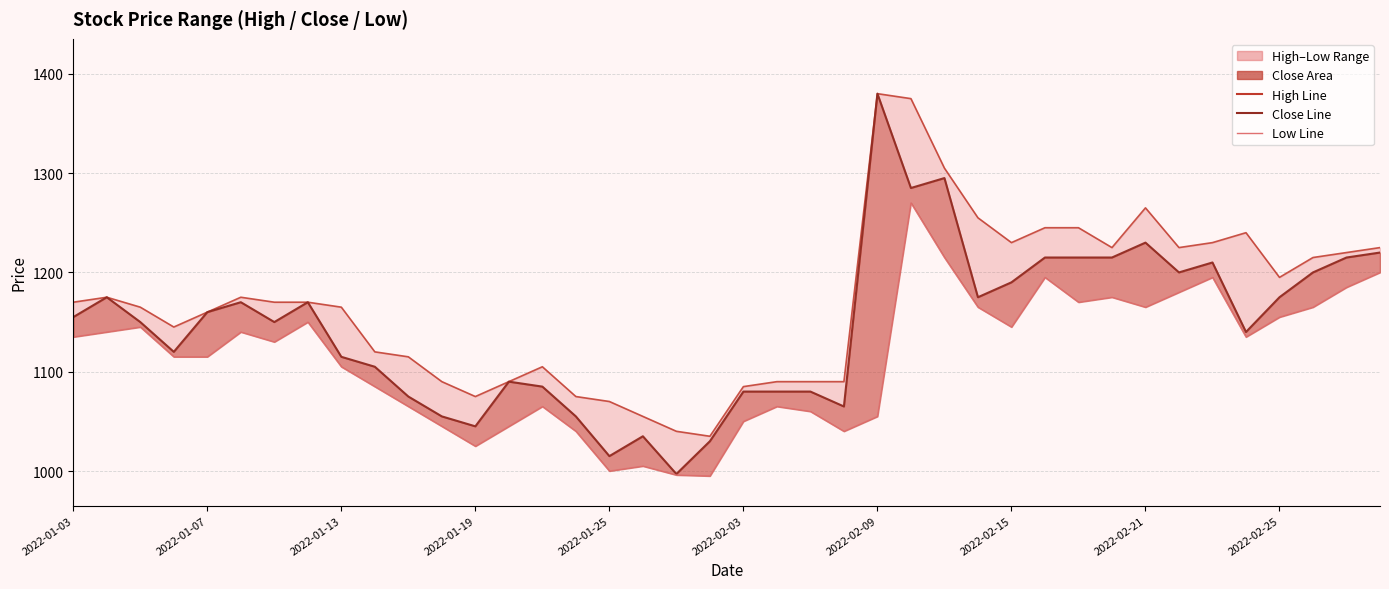

Rank the series at 13 from highest to lowest value.

High, Close (line), Low (line)